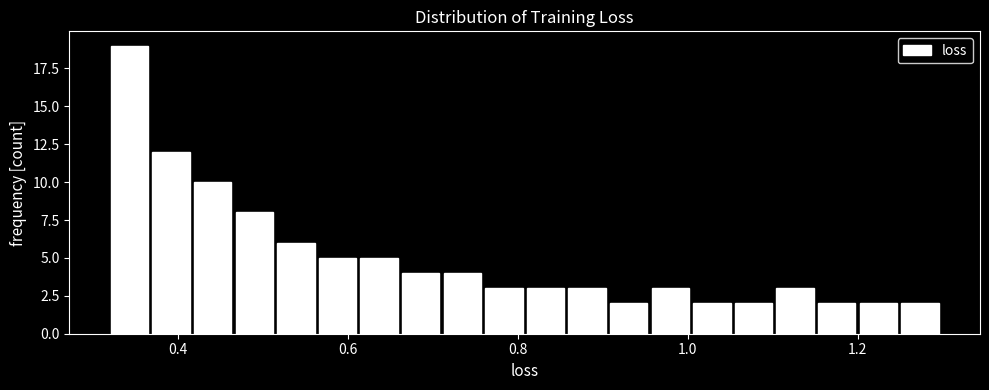

Read against the x-axis, roughly where is the centre of the tallest bar?

0.34